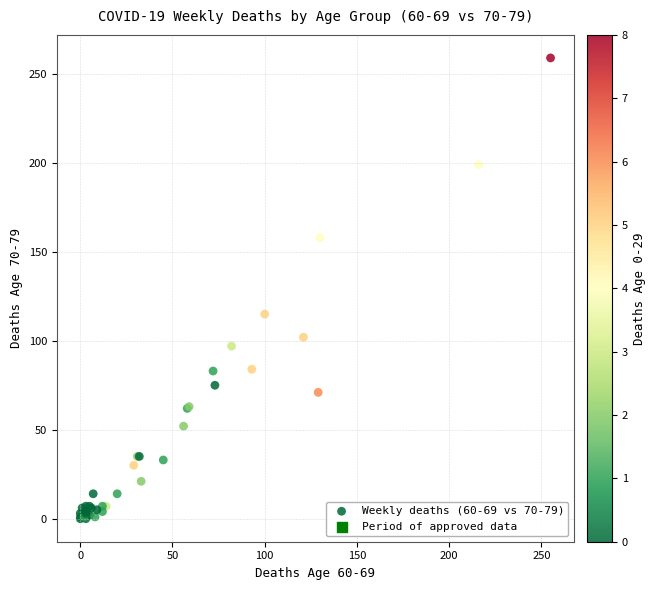

What Y value in the scatter plot is closest to 129?

115